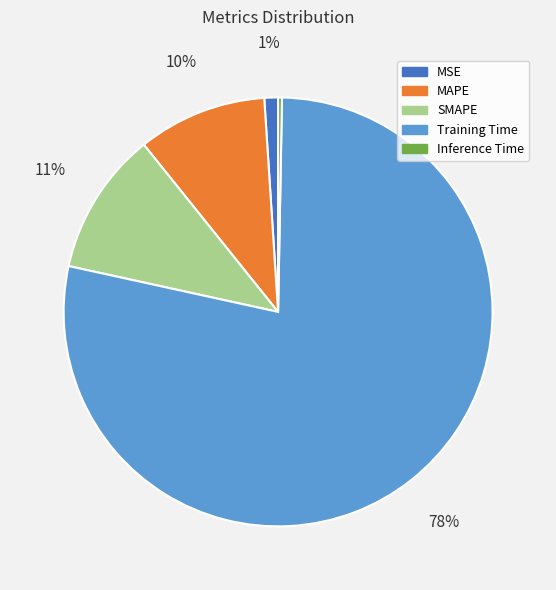

Combined, do MSE and Inference Time account for over 50%?

No